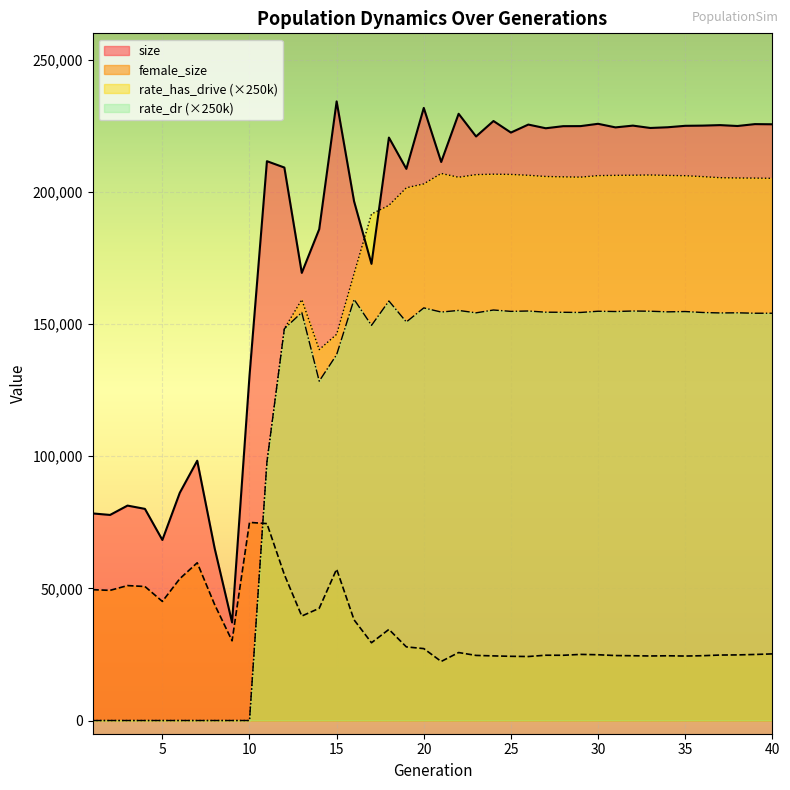

In size, how many points are lower than both neighbors (excluding endpoints)?

13